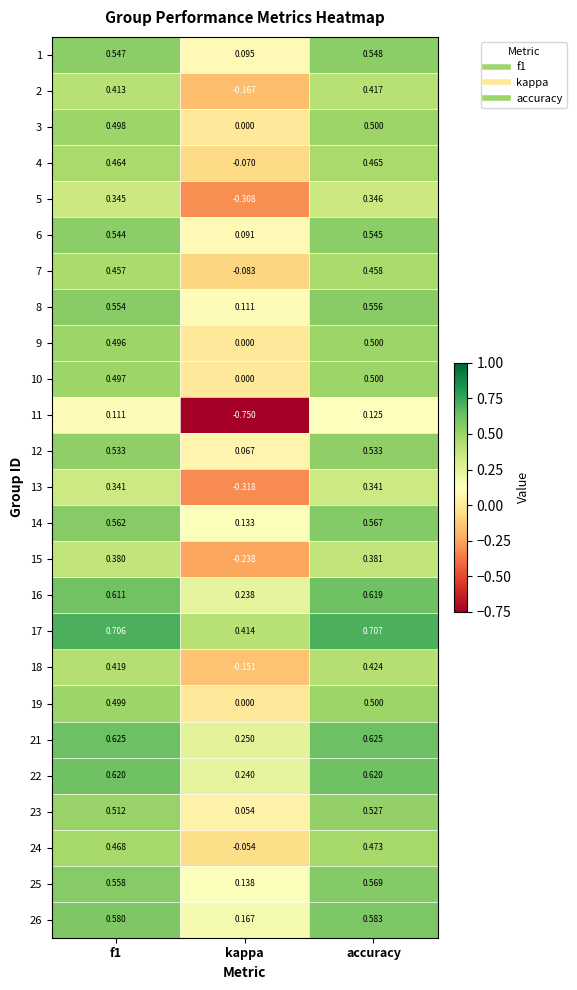

At which label is 4 closest to 0?

kappa